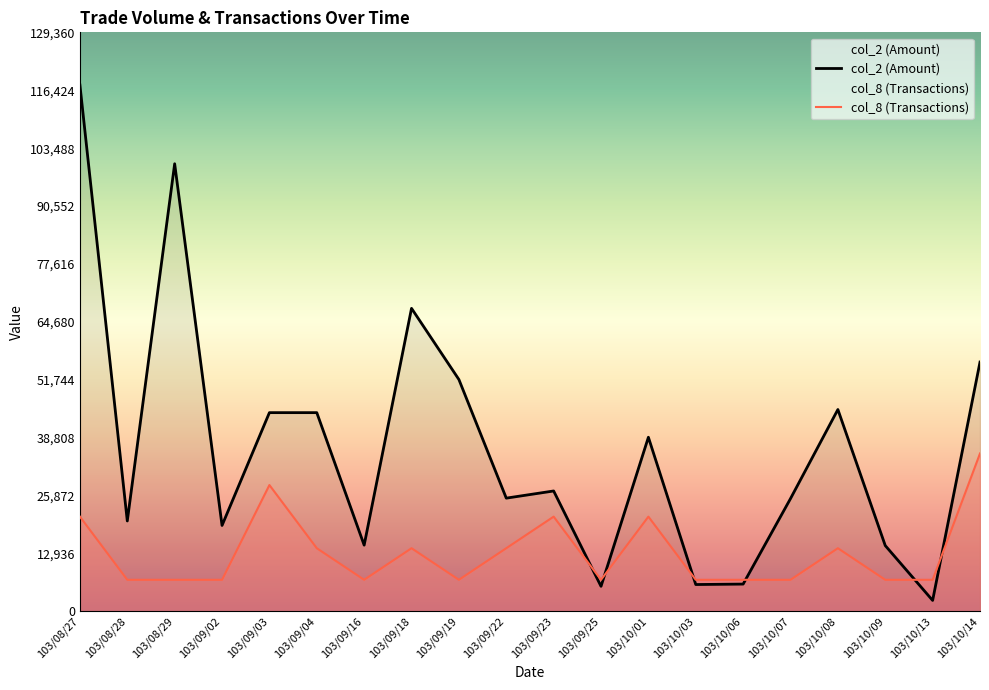

What is the spread (max minus min) of values at 103/10/01?

17732